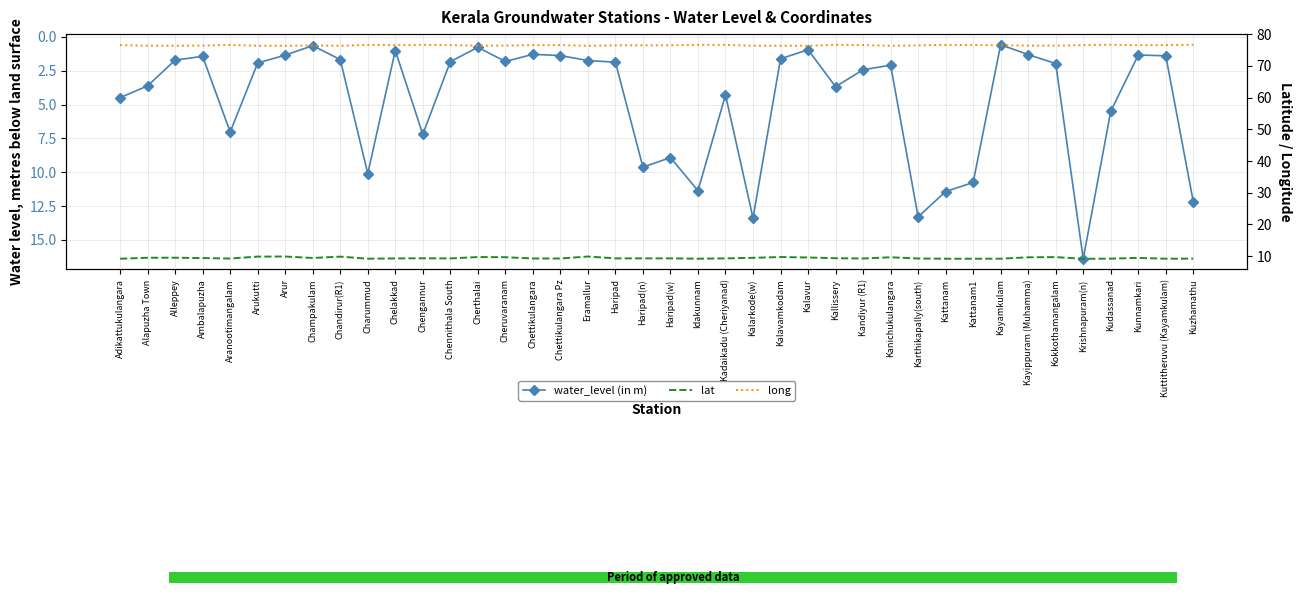

In water_level (in m), how many points are lower than both neighbors (excluding endpoints)?

11